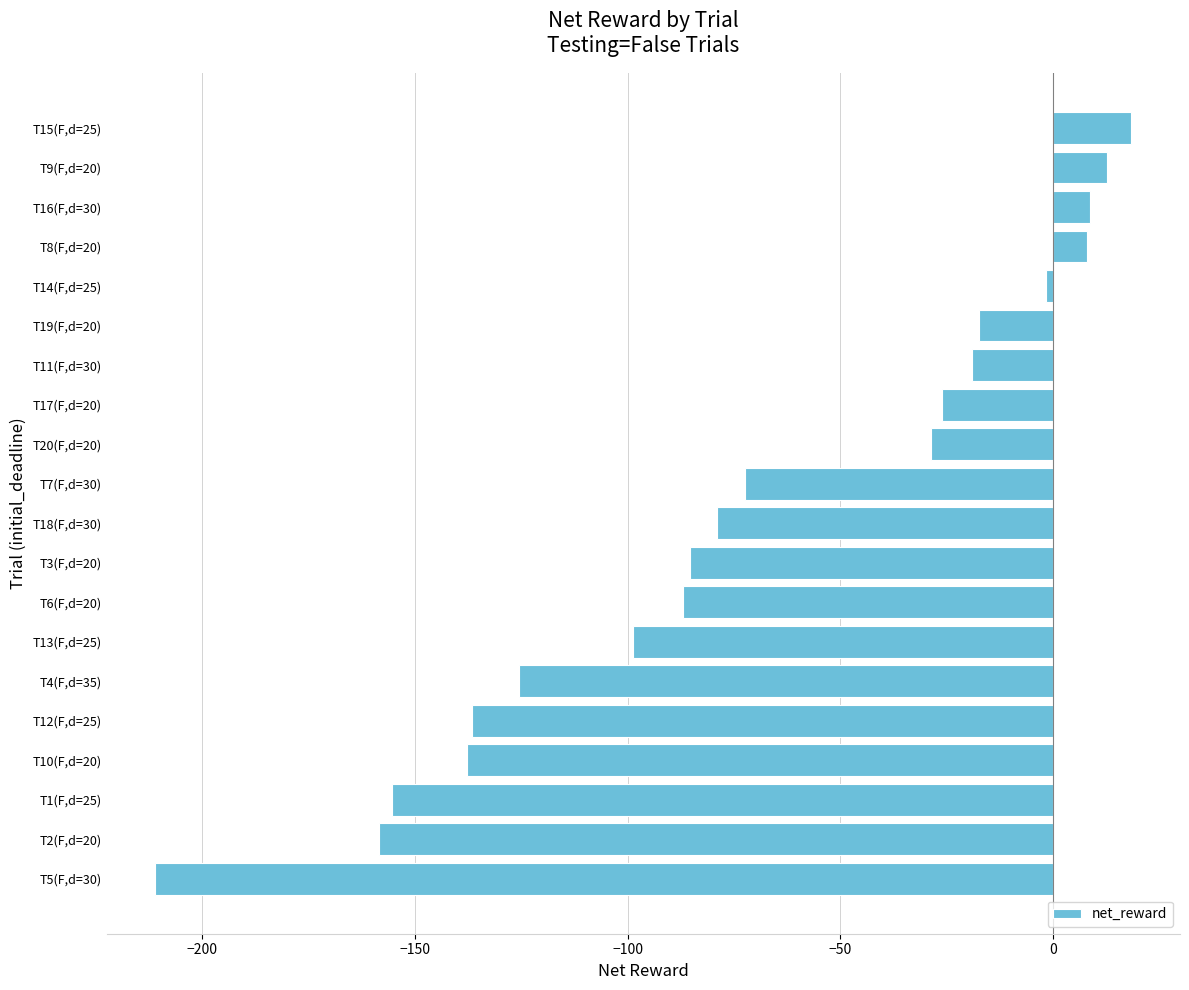

What is the difference between the second highest and second lowest values?

170.9